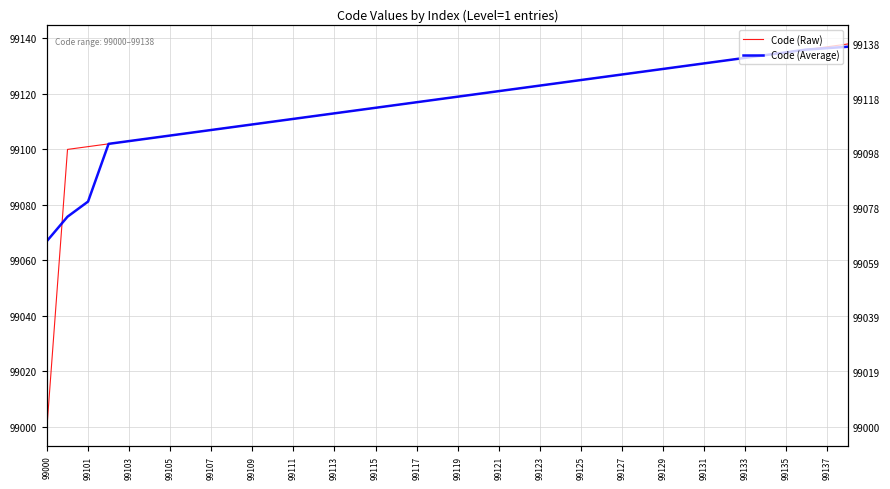

Reading left to right, list all the values displayed in this chart.

Code (Raw): 99000.0	99100.0	99101.0	99102.0	99103.0	99104.0	99105.0	99106.0	99107.0	99108.0	99109.0	99110.0	99111.0	99112.0	99113.0	99114.0	99115.0	99116.0	99117.0	99118.0	99119.0	99120.0	99121.0	99122.0	99123.0	99124.0	99125.0	99126.0	99127.0	99128.0	99129.0	99130.0	99131.0	99132.0	99133.0	99134.0	99135.0	99136.0	99137.0	99138.0
Code (Average): 99067.0	99075.8	99081.2	99102.0	99103.0	99104.0	99105.0	99106.0	99107.0	99108.0	99109.0	99110.0	99111.0	99112.0	99113.0	99114.0	99115.0	99116.0	99117.0	99118.0	99119.0	99120.0	99121.0	99122.0	99123.0	99124.0	99125.0	99126.0	99127.0	99128.0	99129.0	99130.0	99131.0	99132.0	99133.0	99134.0	99135.0	99136.0	99136.5	99137.0